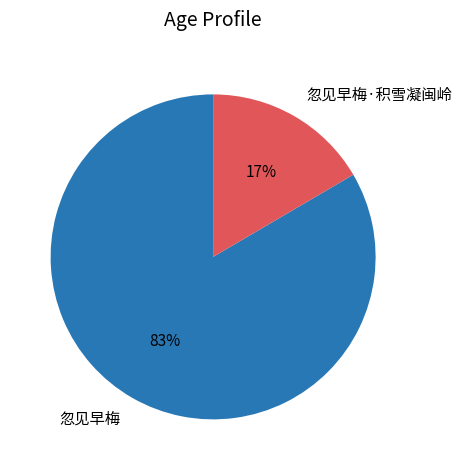

Which slice is the smallest?

忽见早梅·积雪凝闽岭